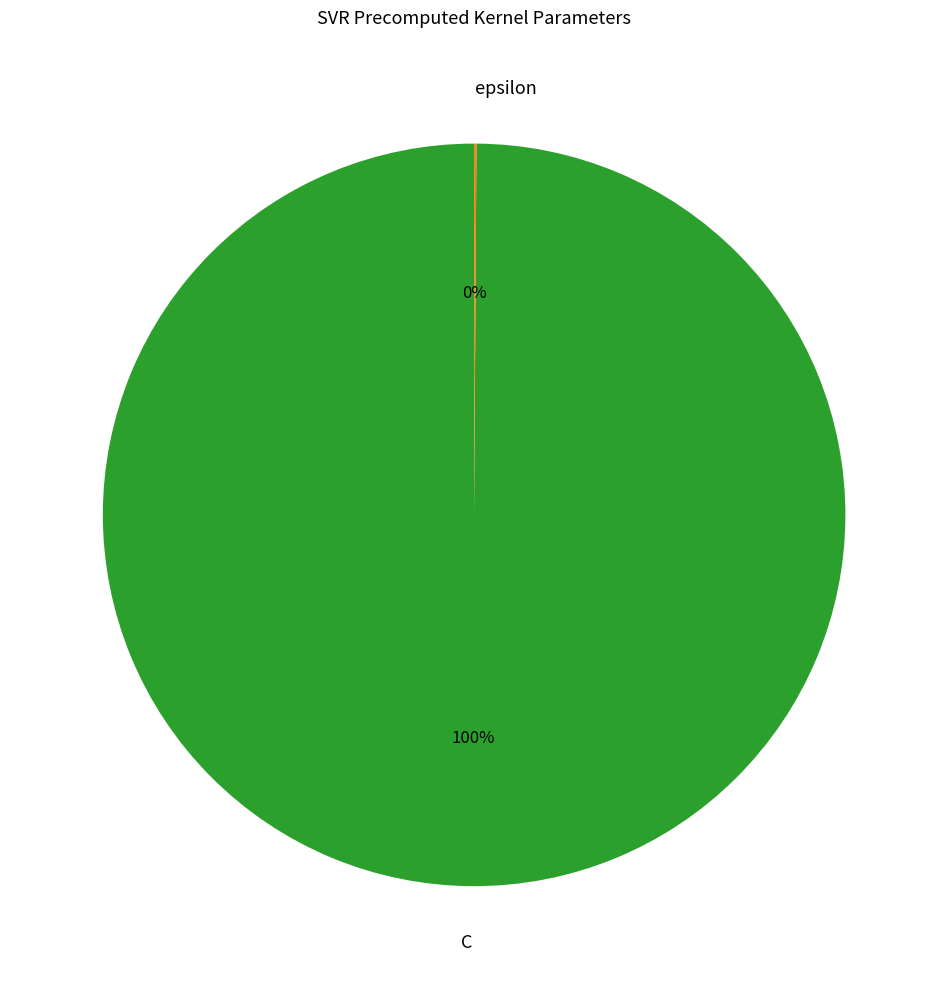

To the nearest percent, what is the average slice percentage?

50%